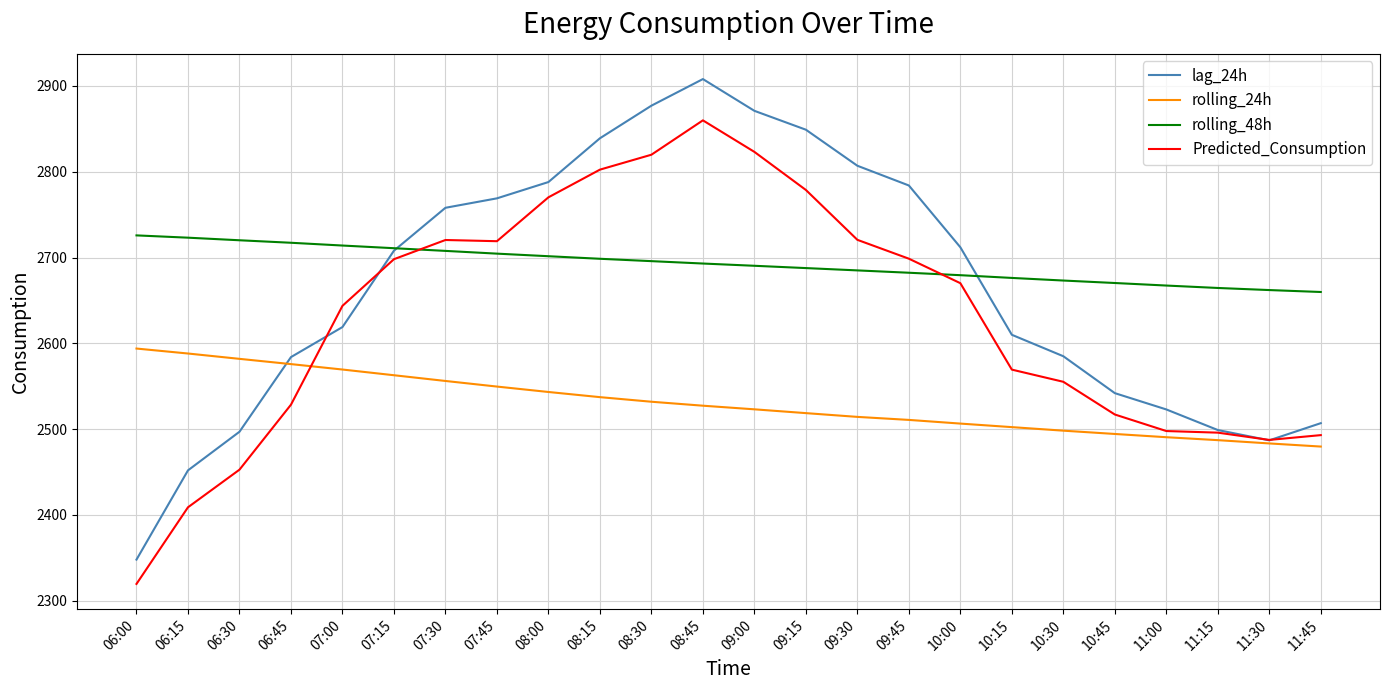

What is the average value of the rolling_24h series?

2530.3